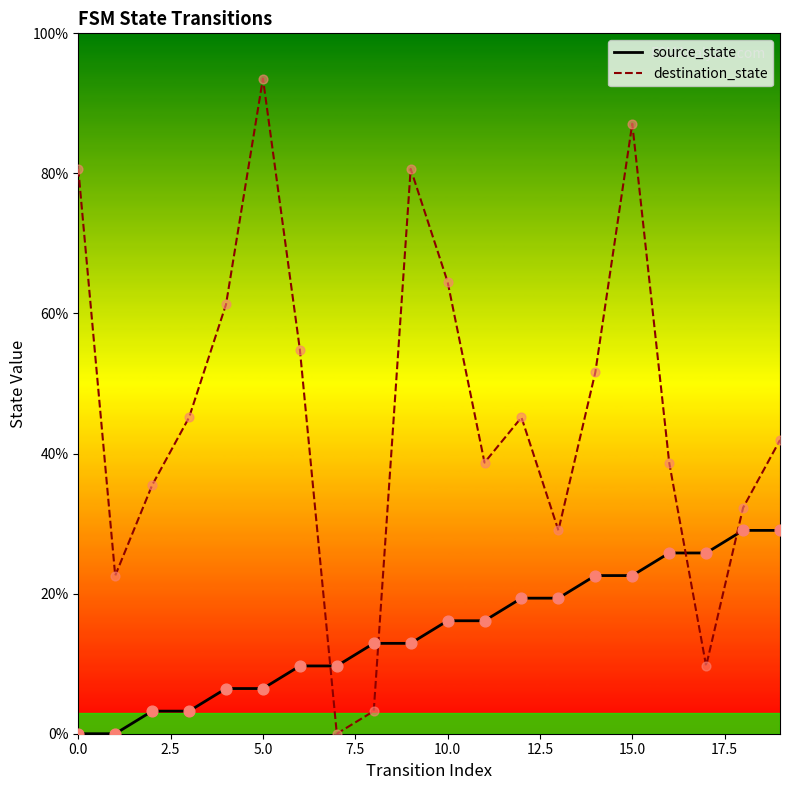

What is the total value across all series at 3?

48.4